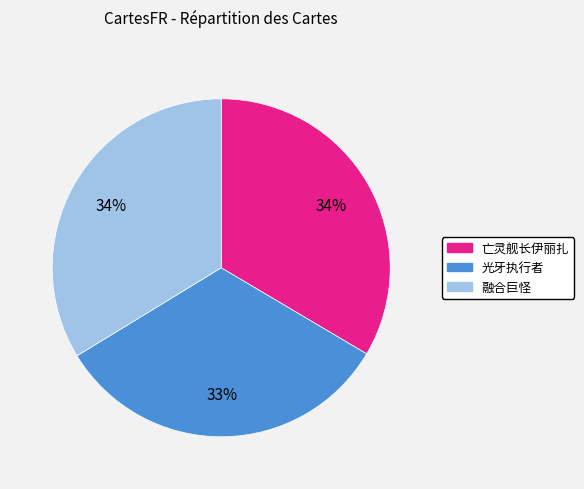

To the nearest percent, what is the combined percentage of 亡灵舰长伊丽扎 and 光牙执行者?

66%